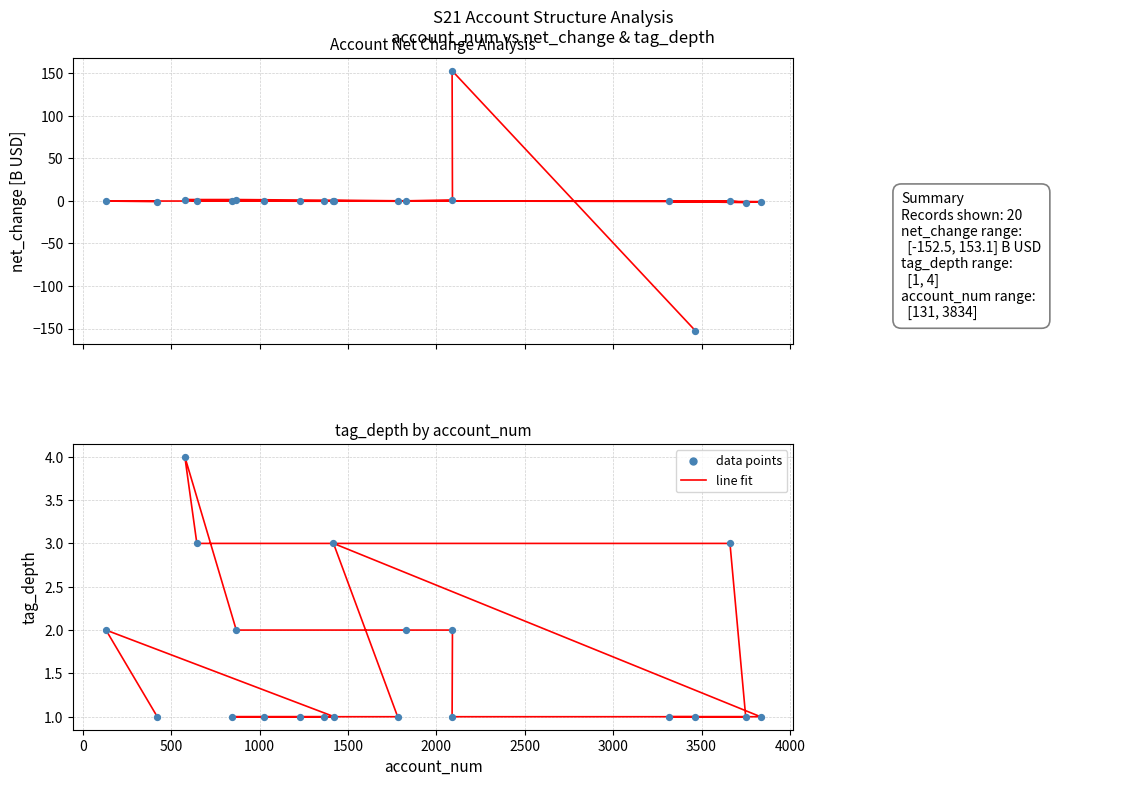

At how many categories does at least one series exceed 114?

1